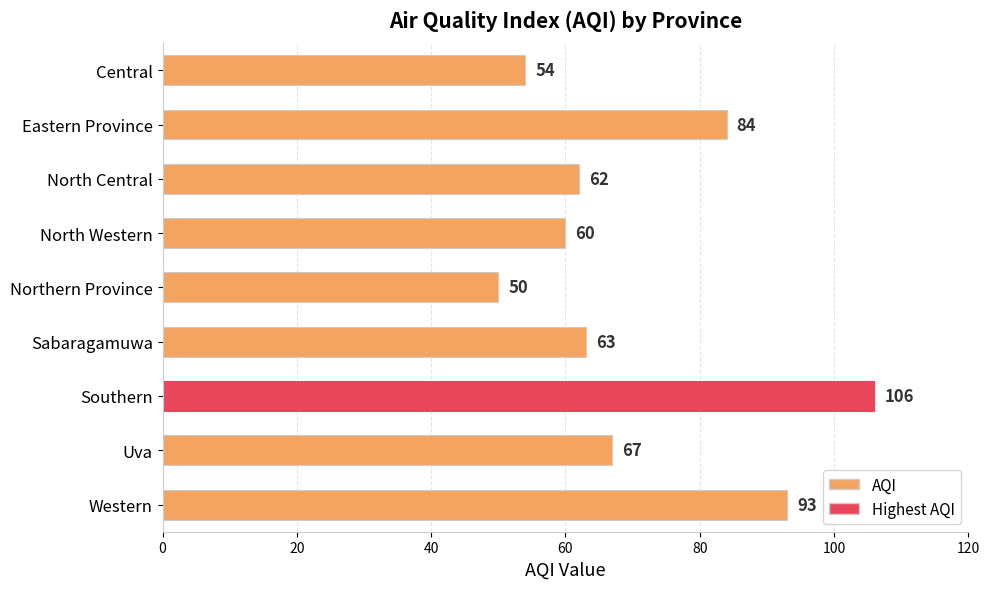

Reading bottom to top, transcribe all the data shown in this chart.

93	67	106	63	50	60	62	84	54